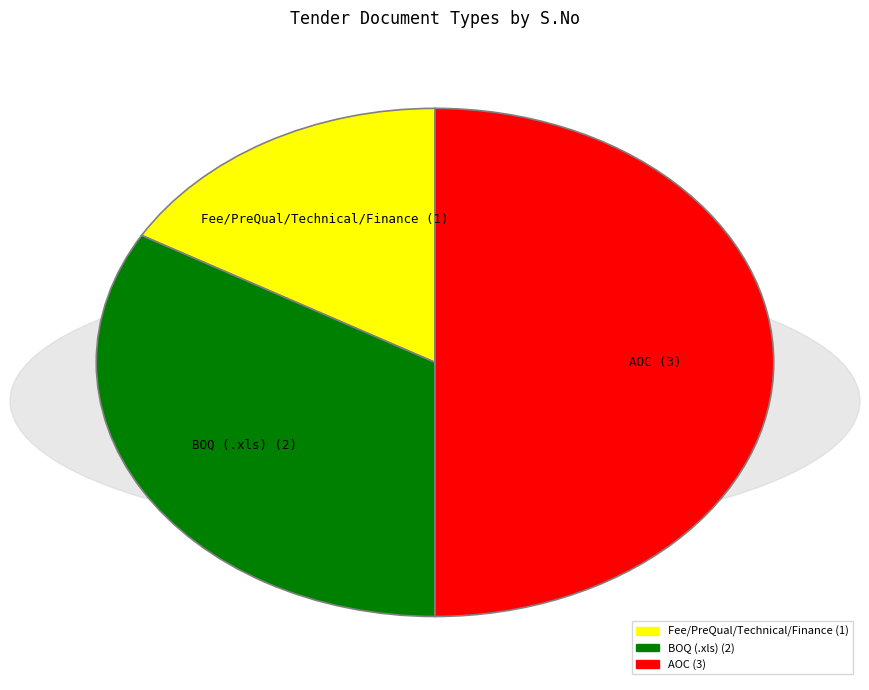

Is BOQ (.xls) the majority of the pie?

No